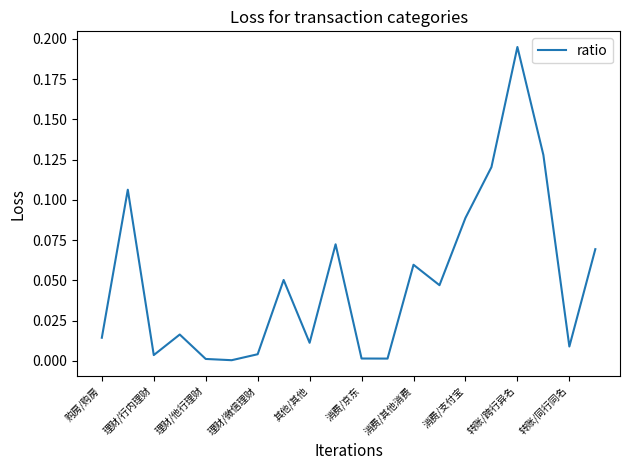

How many interior local peaks (higher than both neighbors) does the data have?

6